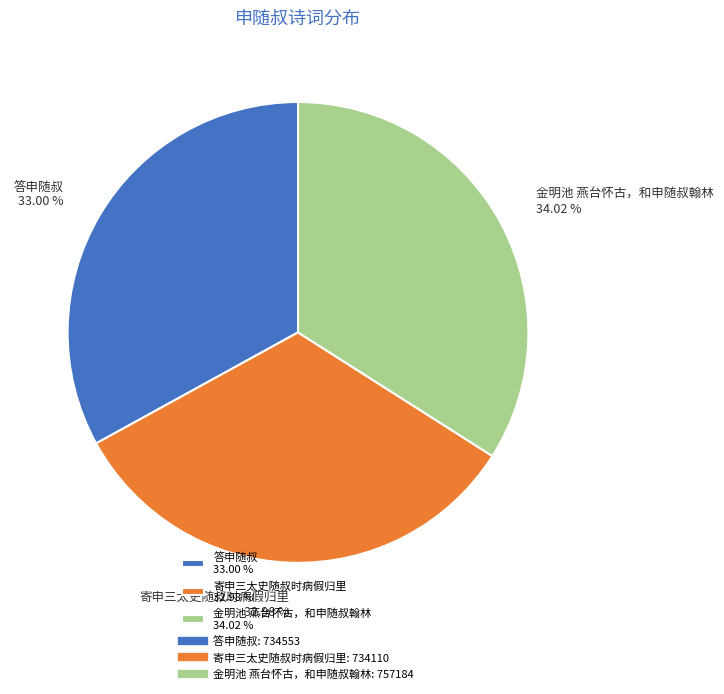

Which slice is the largest?

金明池 燕台怀古，和申随叔翰林